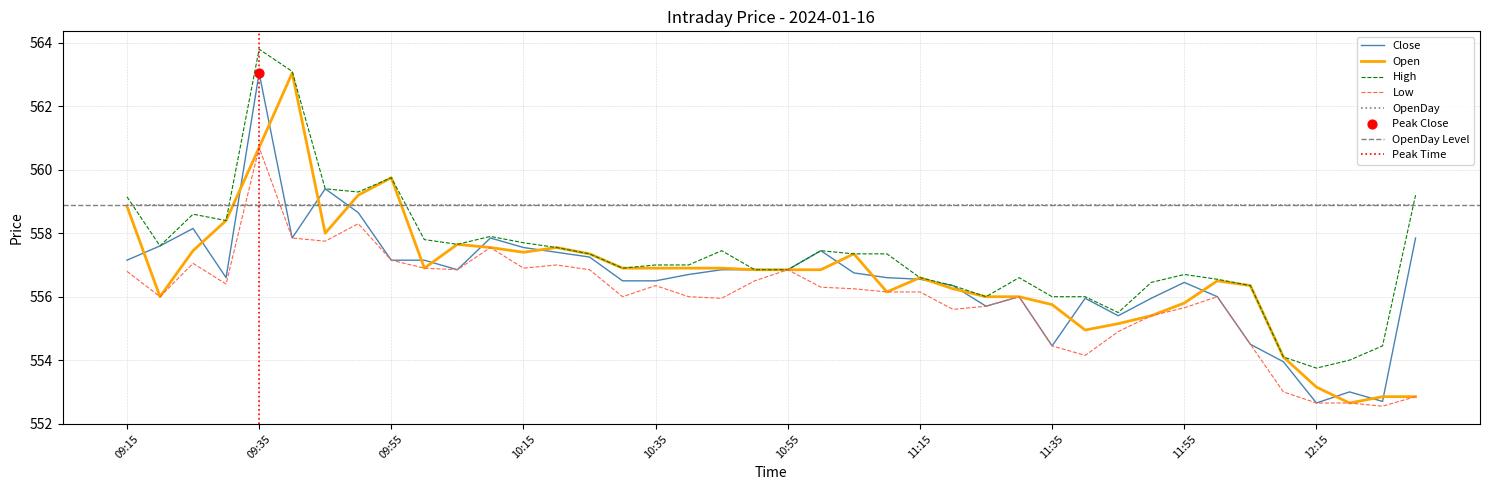

Which series has the widest spread of Y values?

Close